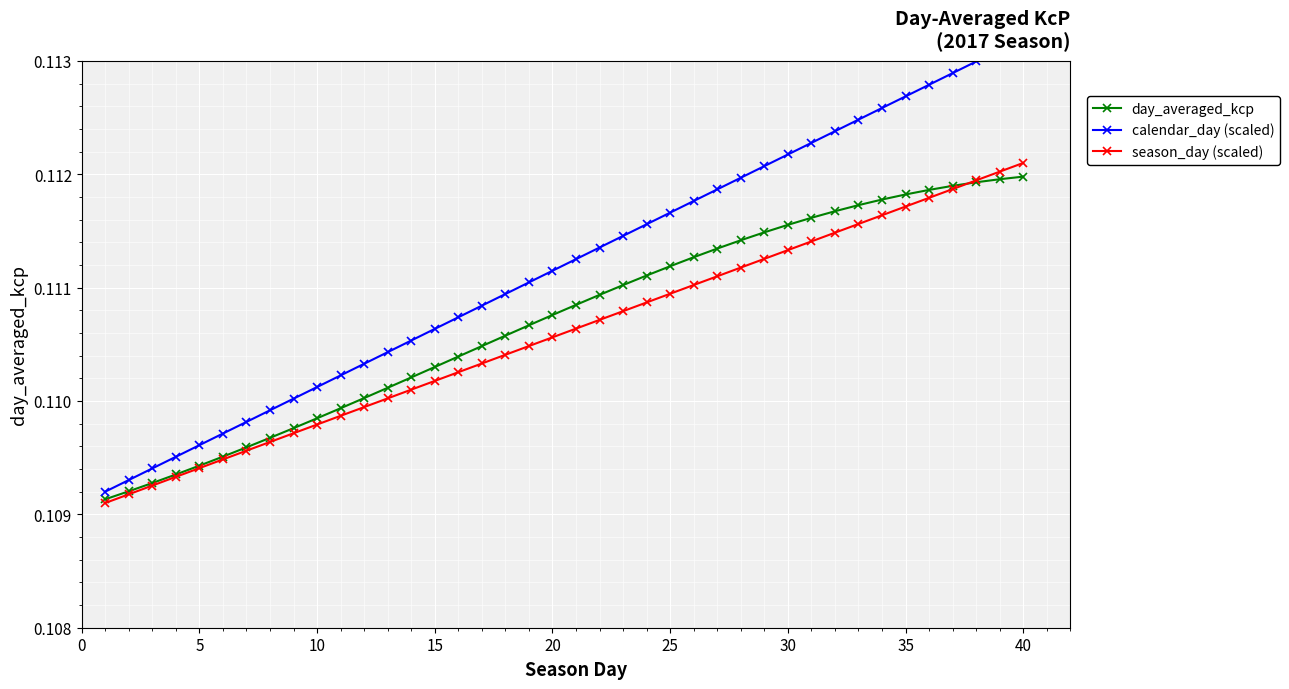

Reading right to left, what are all the values shown in this chart?

day_averaged_kcp: 0.1	0.1	0.1	0.1	0.1	0.1	0.1	0.1	0.1	0.1	0.1	0.1	0.1	0.1	0.1	0.1	0.1	0.1	0.1	0.1	0.1	0.1	0.1	0.1	0.1	0.1	0.1	0.1	0.1	0.1	0.1	0.1	0.1	0.1	0.1	0.1	0.1	0.1	0.1	0.1
calendar_day (scaled): 0.1	0.1	0.1	0.1	0.1	0.1	0.1	0.1	0.1	0.1	0.1	0.1	0.1	0.1	0.1	0.1	0.1	0.1	0.1	0.1	0.1	0.1	0.1	0.1	0.1	0.1	0.1	0.1	0.1	0.1	0.1	0.1	0.1	0.1	0.1	0.1	0.1	0.1	0.1	0.1
season_day (scaled): 0.1	0.1	0.1	0.1	0.1	0.1	0.1	0.1	0.1	0.1	0.1	0.1	0.1	0.1	0.1	0.1	0.1	0.1	0.1	0.1	0.1	0.1	0.1	0.1	0.1	0.1	0.1	0.1	0.1	0.1	0.1	0.1	0.1	0.1	0.1	0.1	0.1	0.1	0.1	0.1